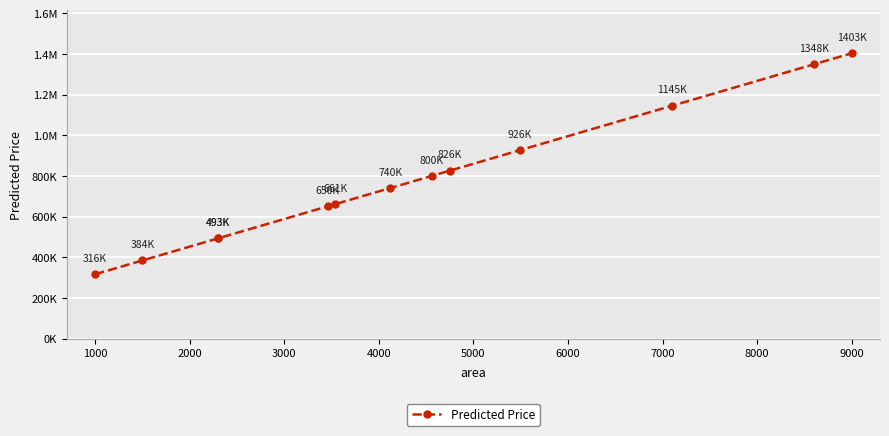

How many lines are shown in the chart?

1